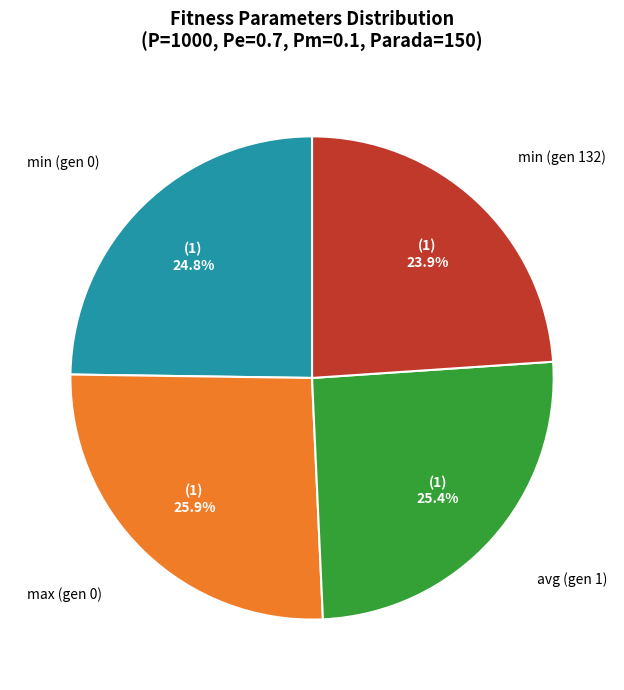

Is there a majority slice in this chart?

No